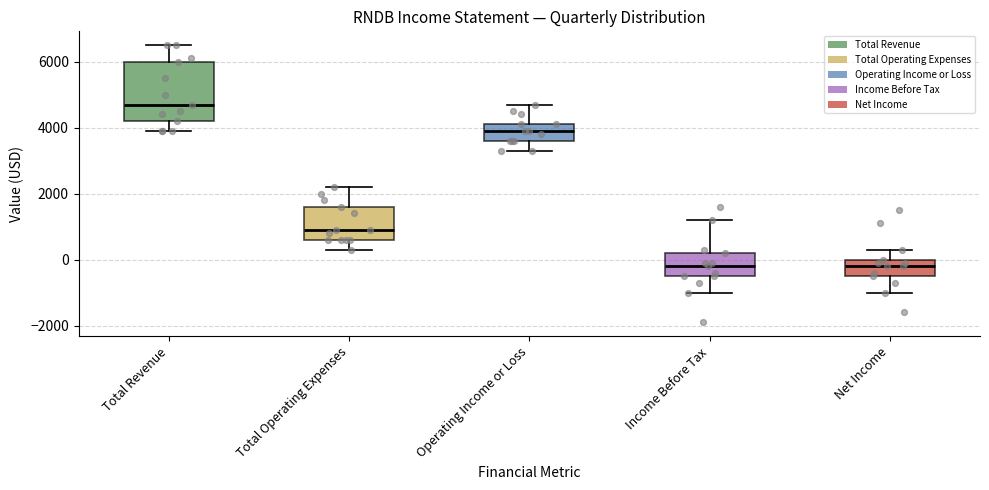

Where does the upper whisker of the box for Income Before Tax end on the y-axis? The values are not printed on the chart, so give them approximately, as read against the axis.

1200